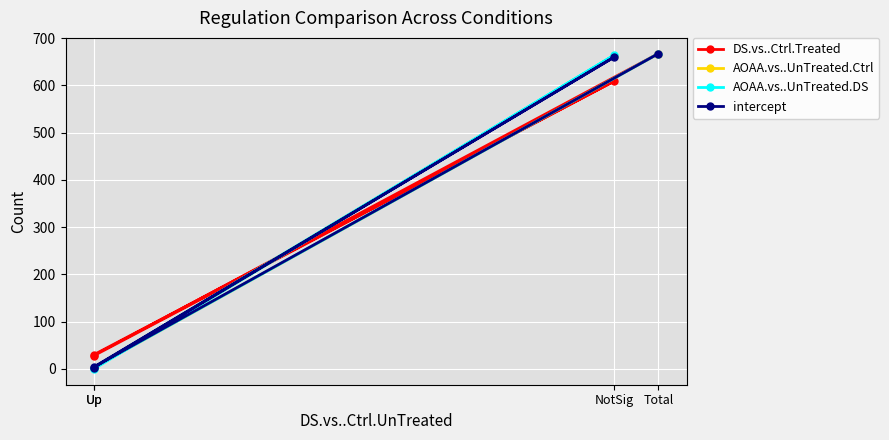

What is the difference between the highest and lowest values at Up?

30